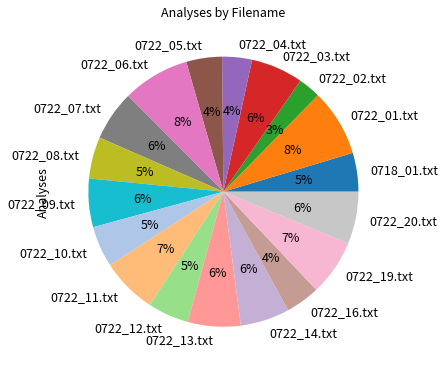

How many segments does this pie chart have?

18